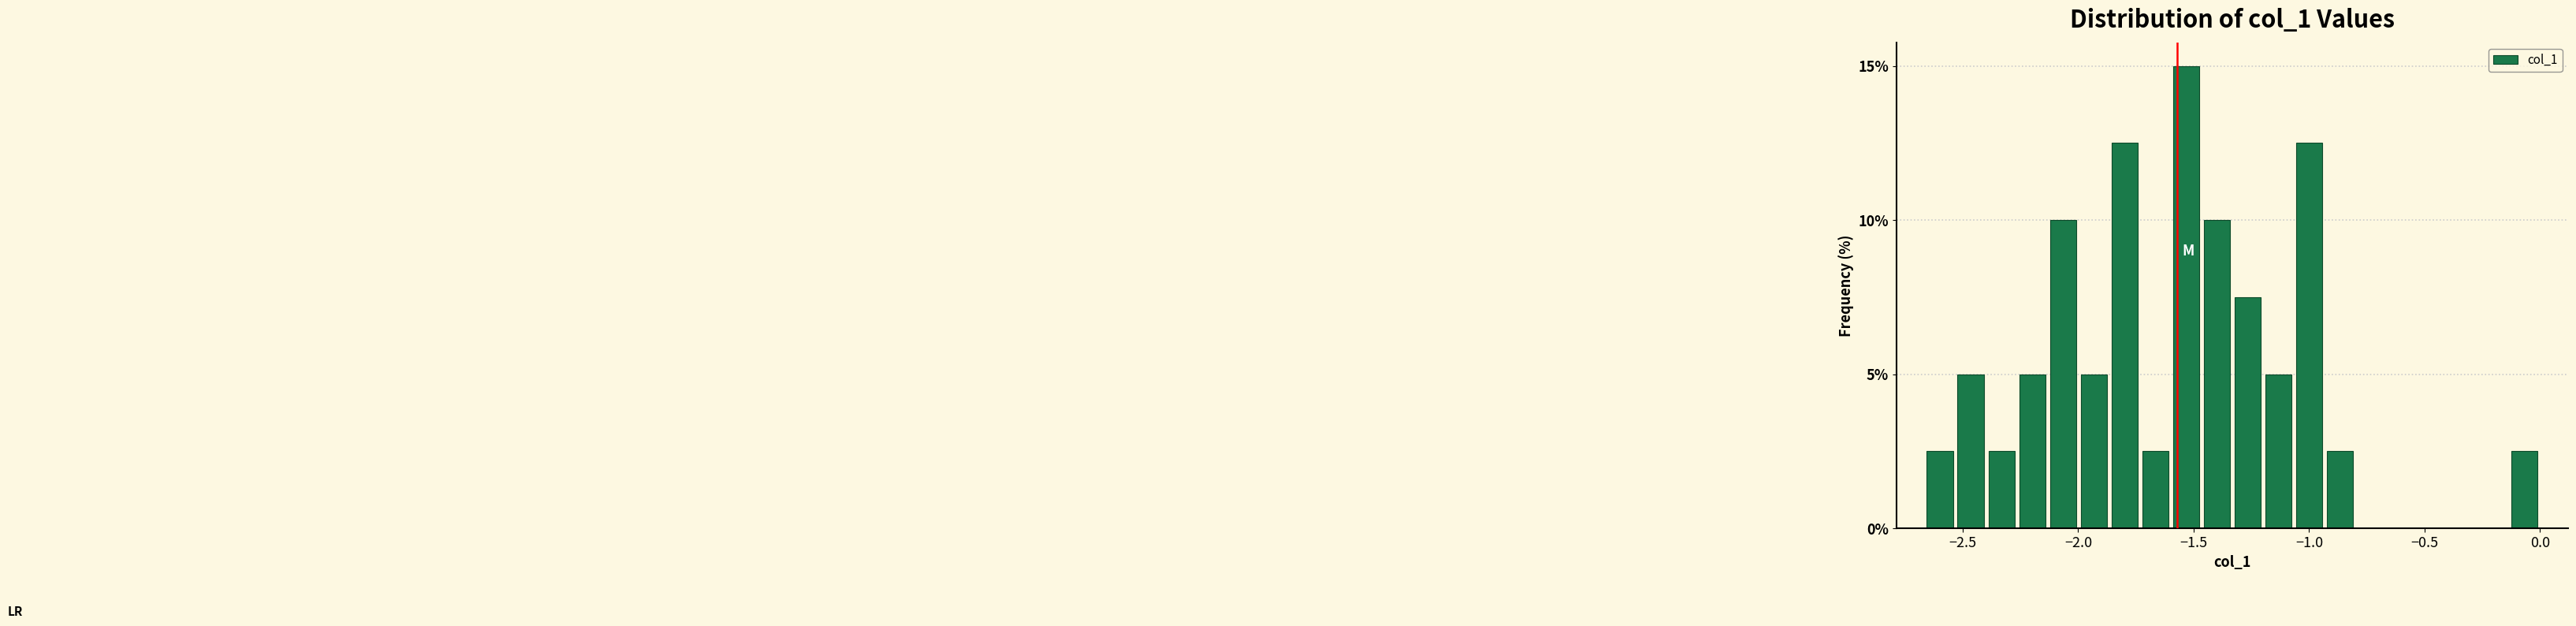

Around what value on the x-axis is the tallest bar? Give the approximate position of its centre, as read against the axis.

-1.55